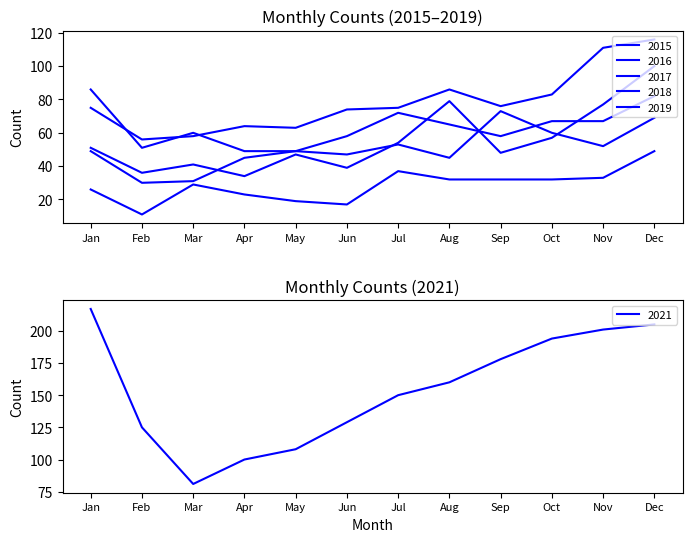

Reading left to right, list all the values displayed in this chart.

2015: 26	11	29	23	19	17	37	32	32	32	33	49
2016: 51	36	41	34	47	39	54	79	48	57	77	100
2017: 75	56	58	64	63	74	75	86	76	83	111	116
2018: 86	51	60	49	49	58	72	65	58	67	67	82
2019: 49	30	31	45	49	47	53	45	73	60	52	69
2021: 217	125	81	100	108	129	150	160	178	194	201	205